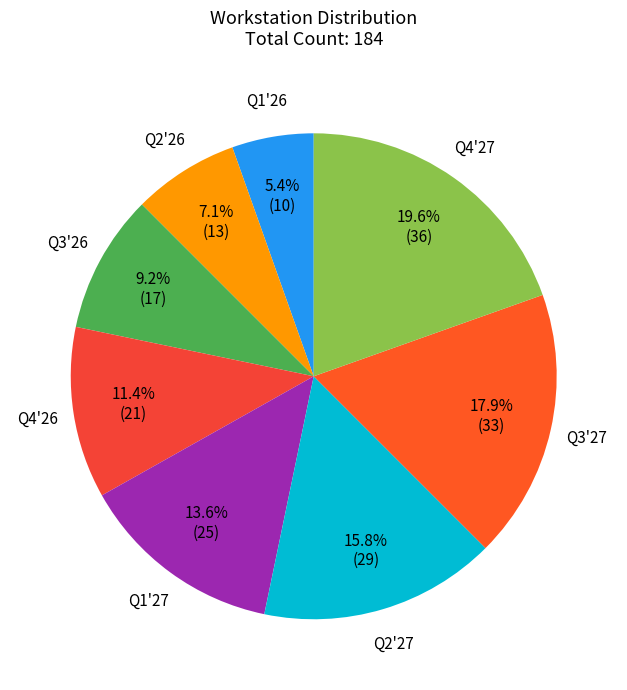

Is it true that Q2'27 is 29% of the pie?

False